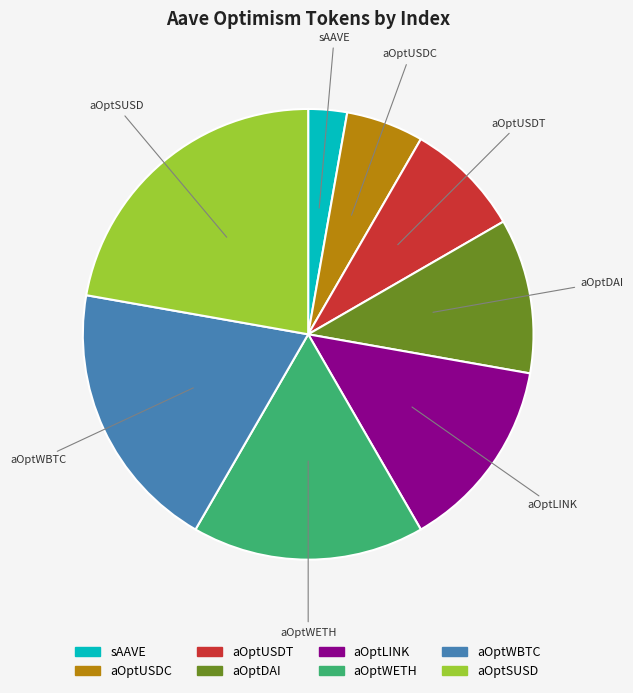

The aOptLINK slice represents 14% of the pie. True or false?

True